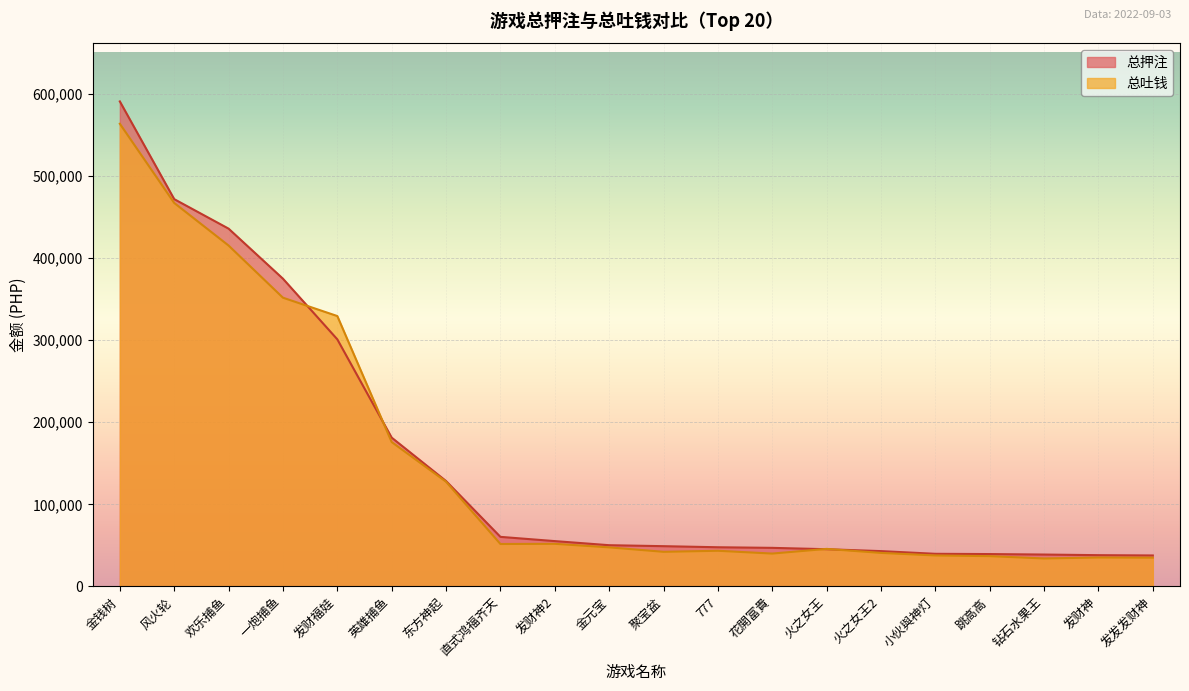

How many times do 总吐钱 and 总押注 cross each other?

4